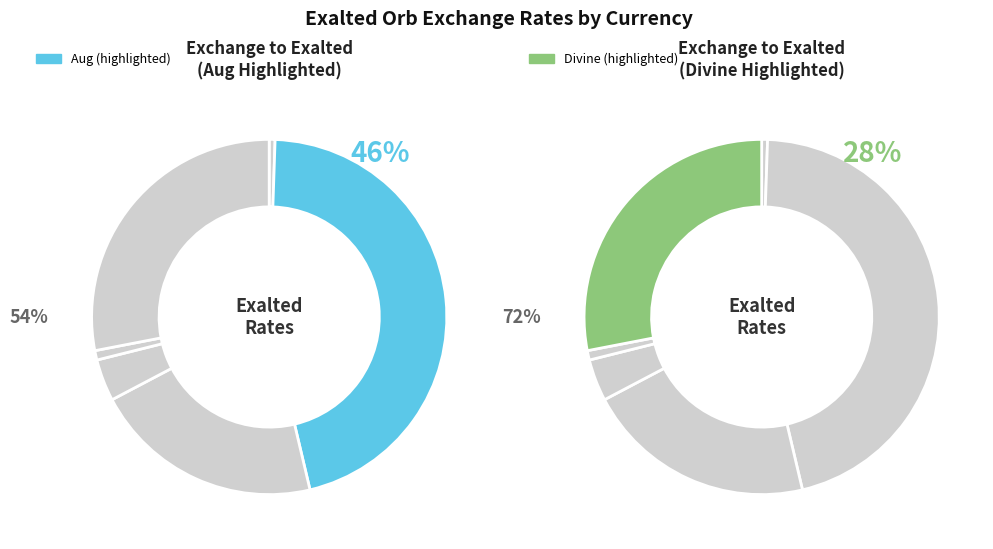

What portion of the pie excludes Divine?

72.0%